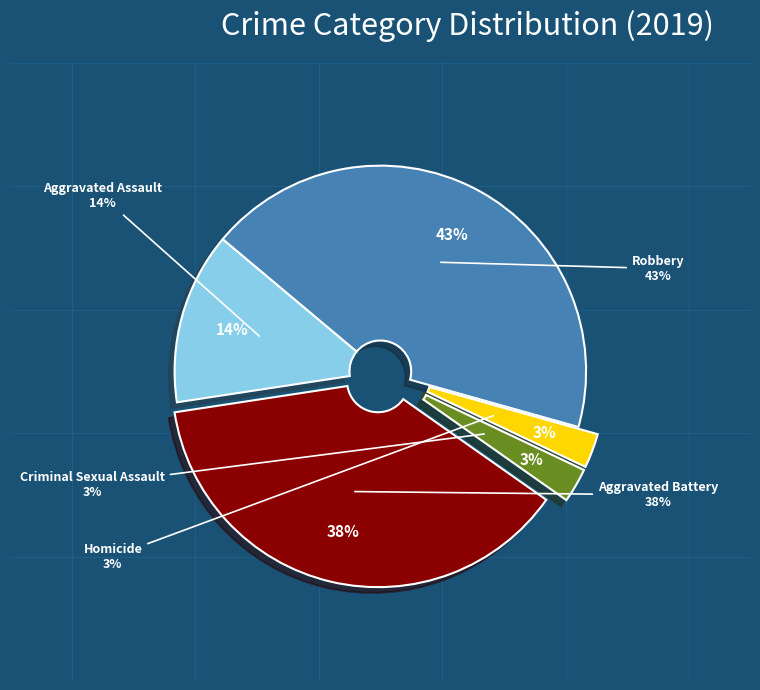

To the nearest percent, what is the difference between the Homicide and Aggravated Assault slice percentages?

11%